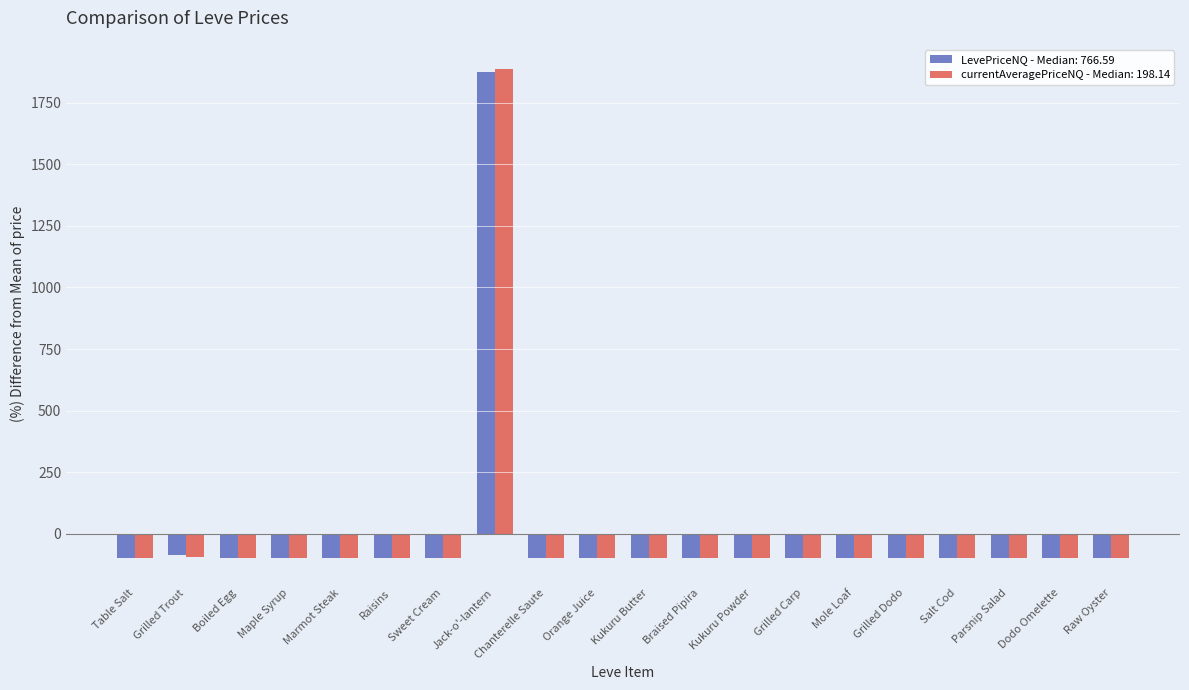

What is the label of the 19th bar from the right?

Grilled Trout